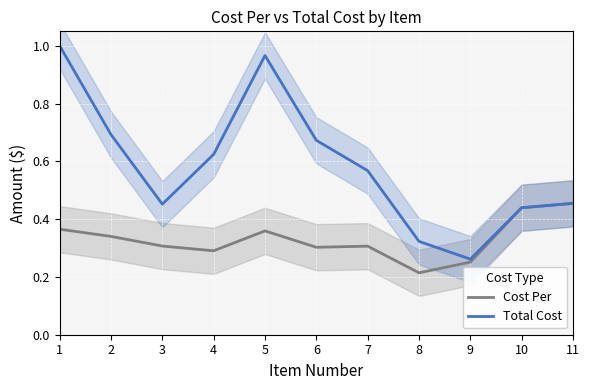

In Cost Per, how many points are higher than both neighbors (excluding endpoints)?

2